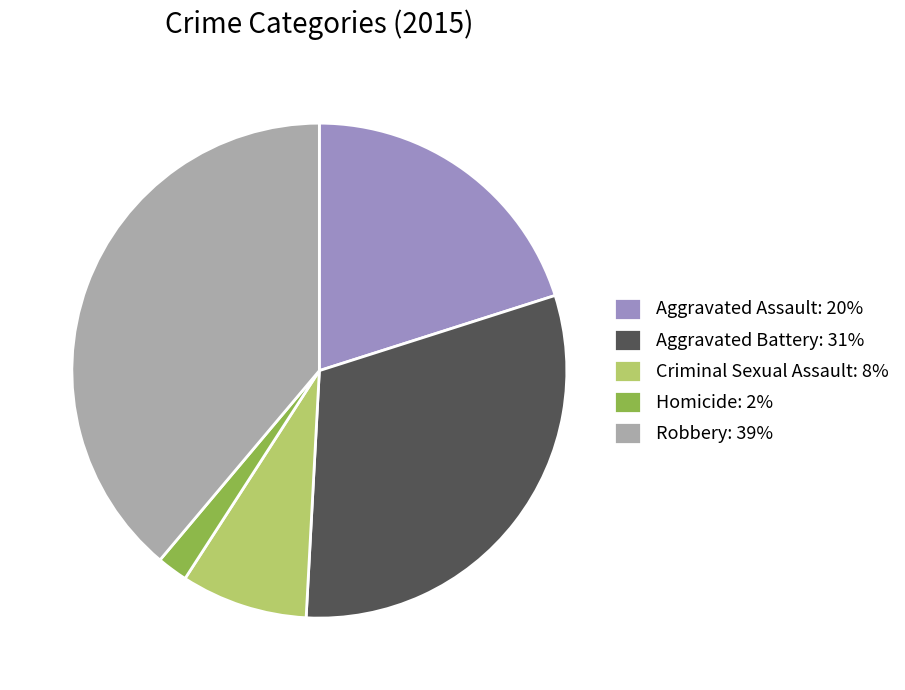

Does any single category account for the majority?

No